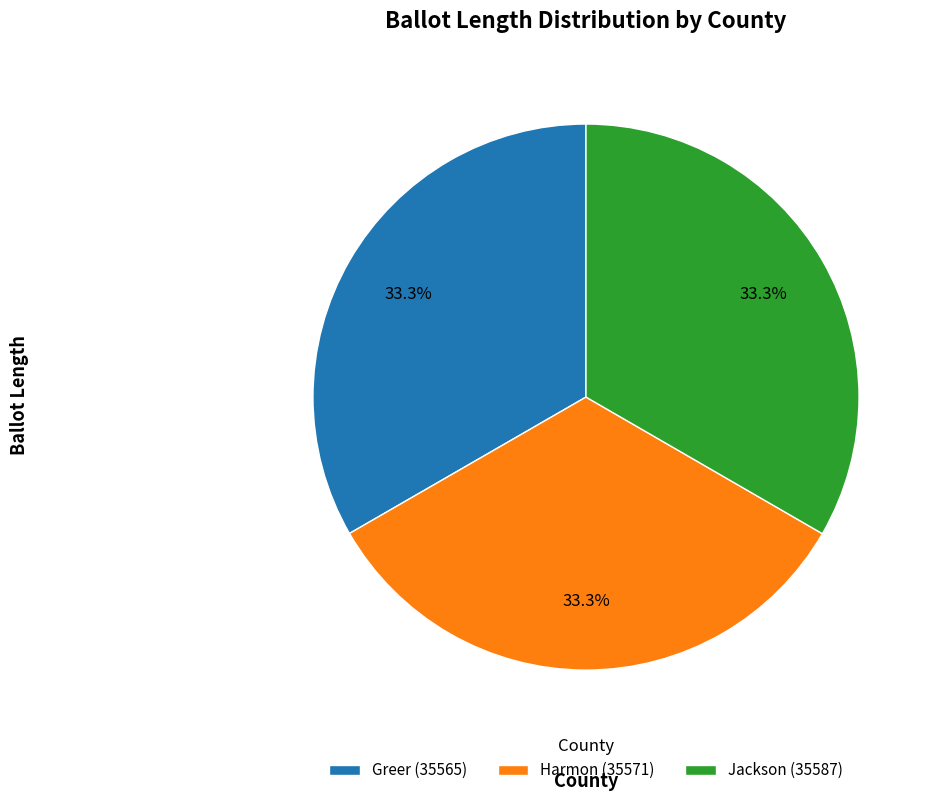

To the nearest percent, what is the combined percentage of Harmon (35571) and Jackson (35587)?

67%